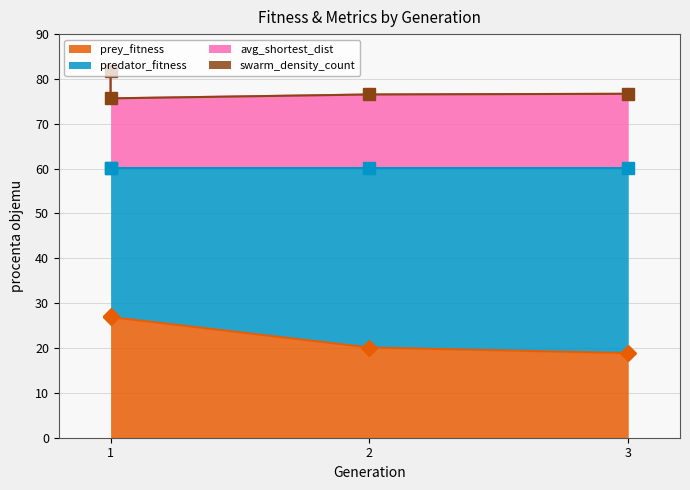

Does the chart display data point markers on the line(s)?

Yes